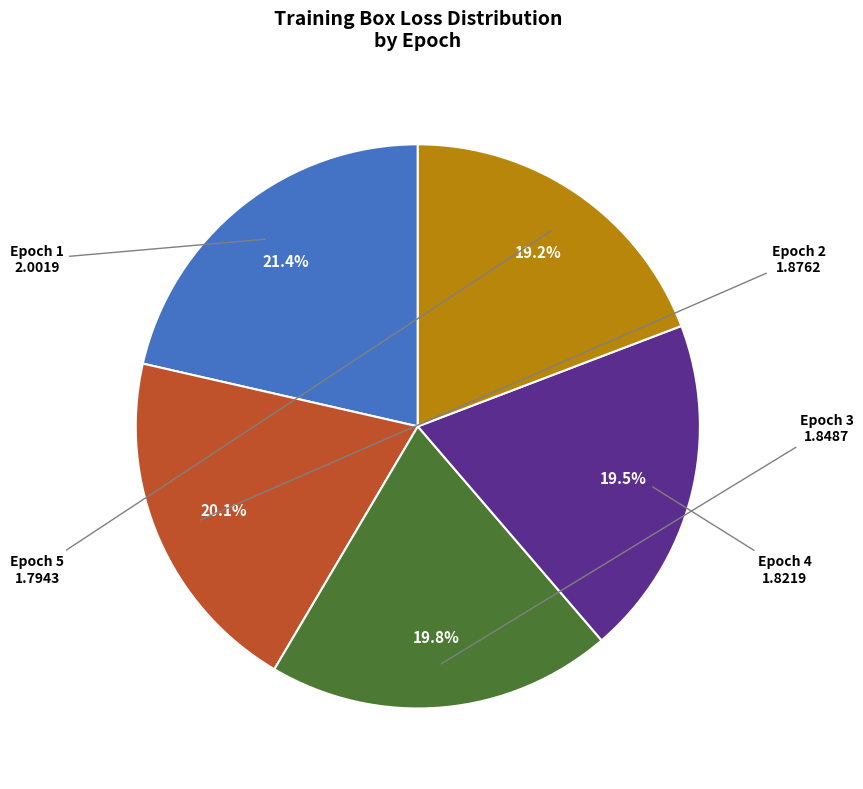

Does any single category account for the majority?

No